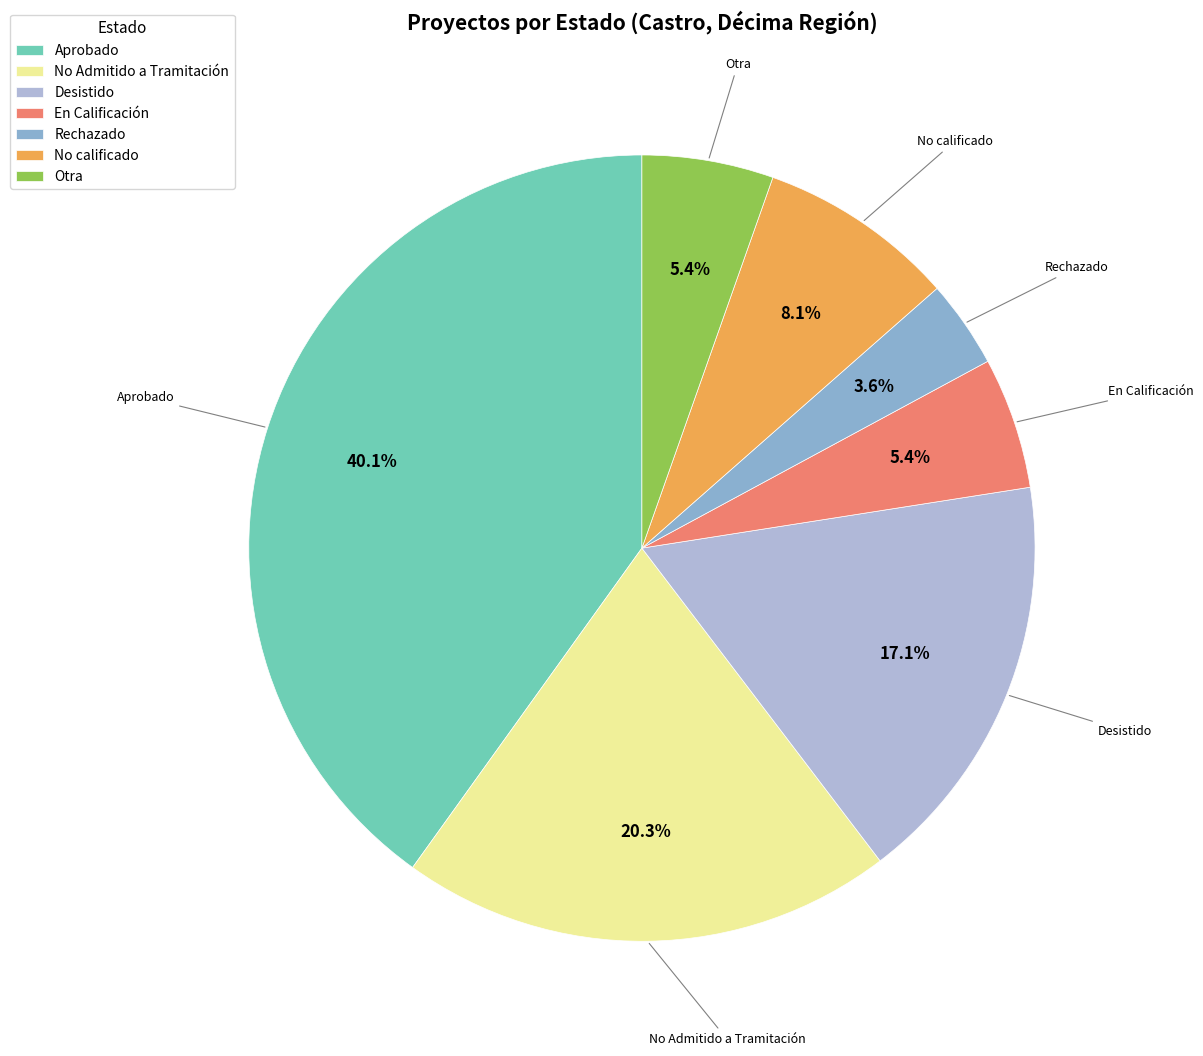

What portion of the pie excludes En Calificación?

94.6%